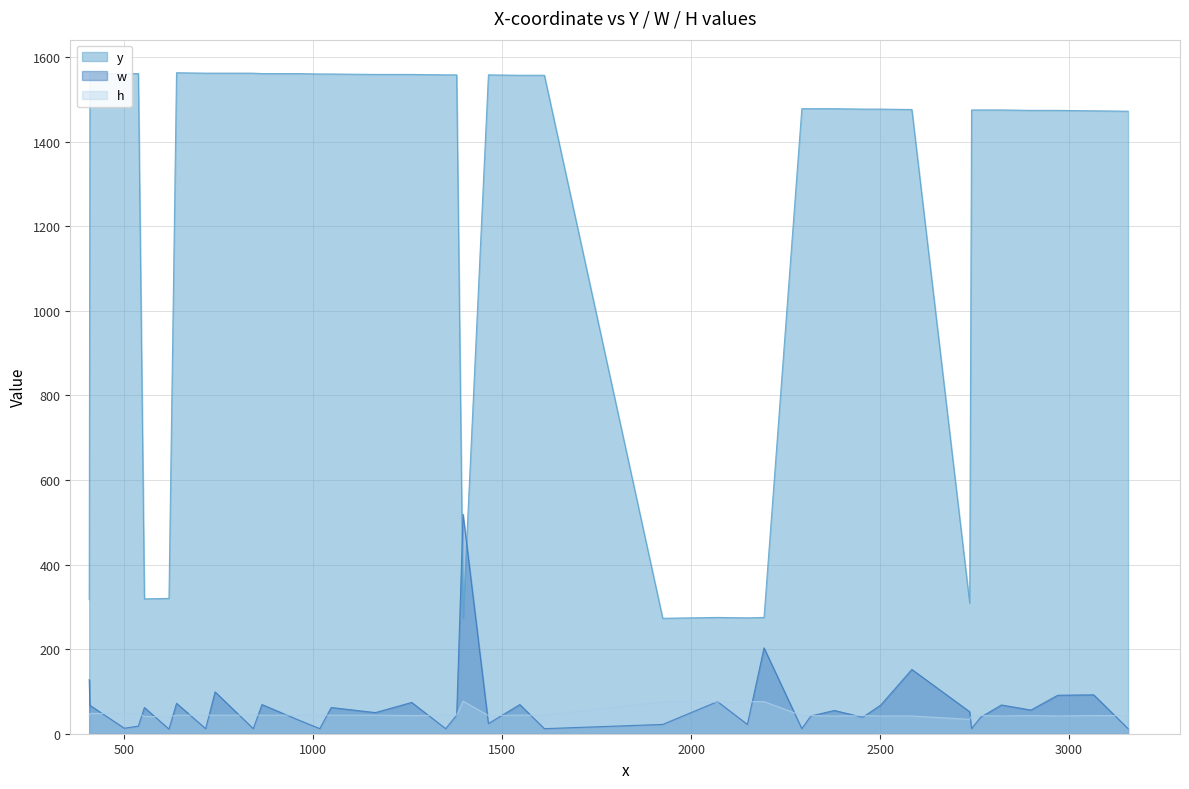

Is the value of y at 32 greater than the value of w at 8?

Yes